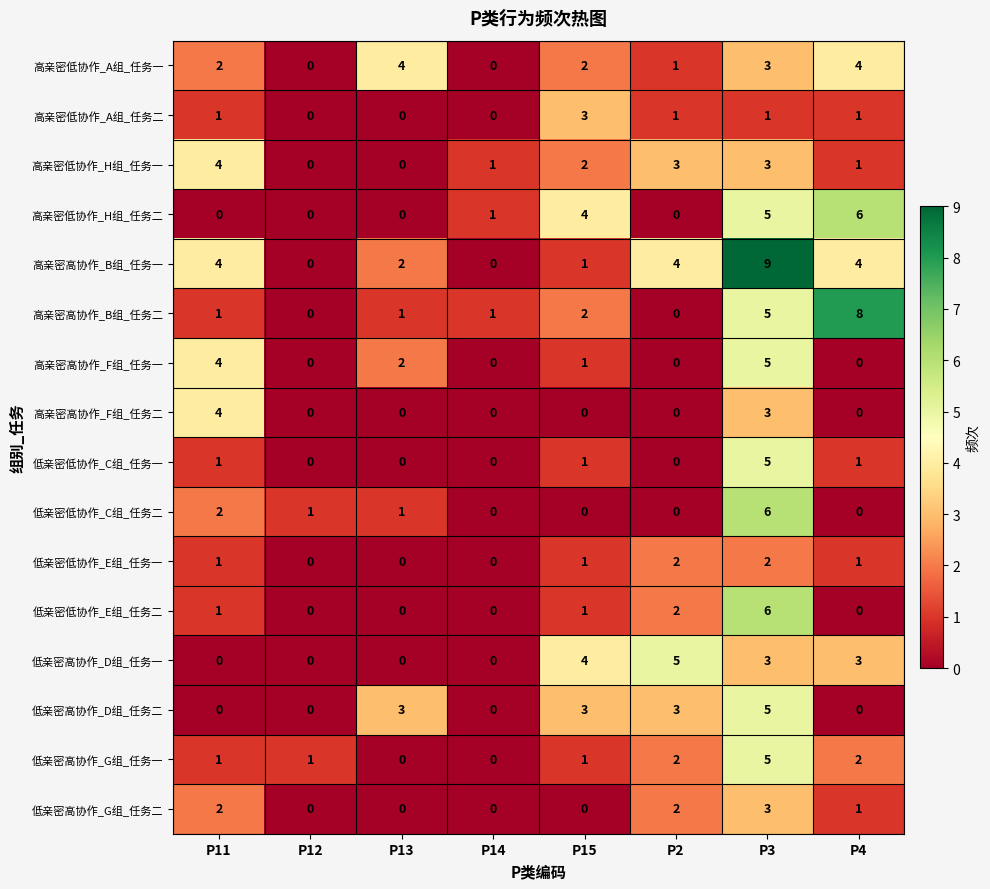

What is the greatest value displayed?

9